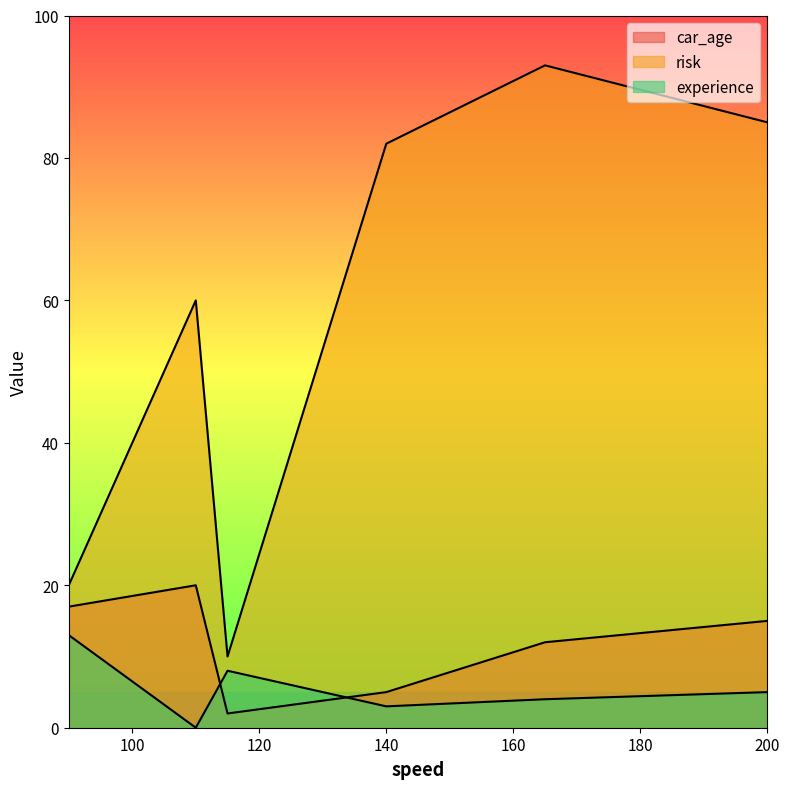

Reading left to right, what are all the values shown in this chart?

car_age: 200=15	90=17	165=12	110=20	140=5	115=2
risk: 200=85	90=20	165=93	110=60	140=82	115=10
experience: 200=5	90=13	165=4	110=0	140=3	115=8